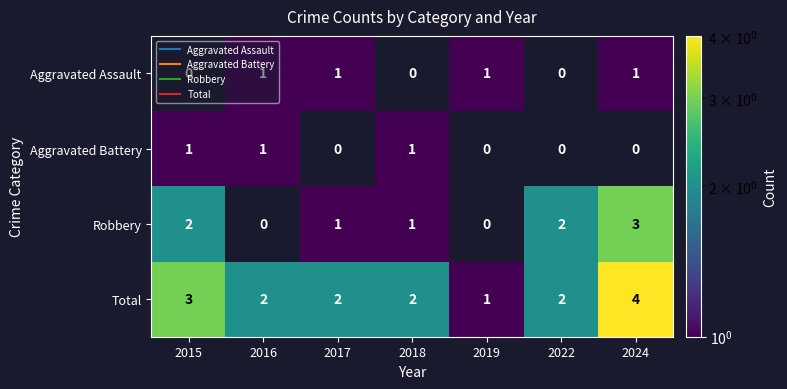

Which series has the largest range (max minus min)?

Total